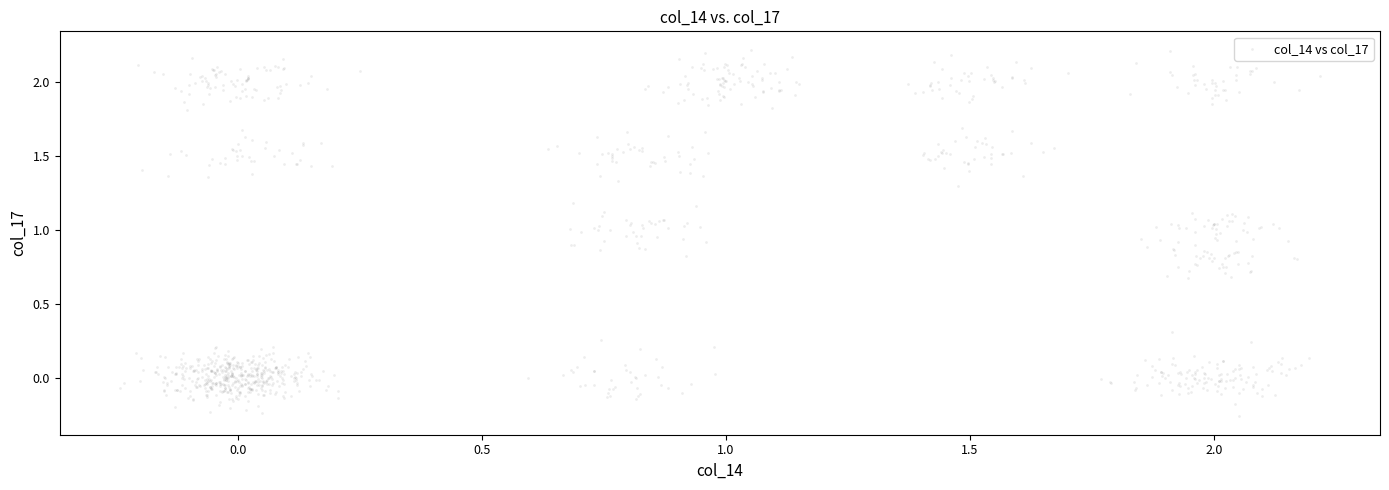

What is the range of Y values (max minus min)?

2.5